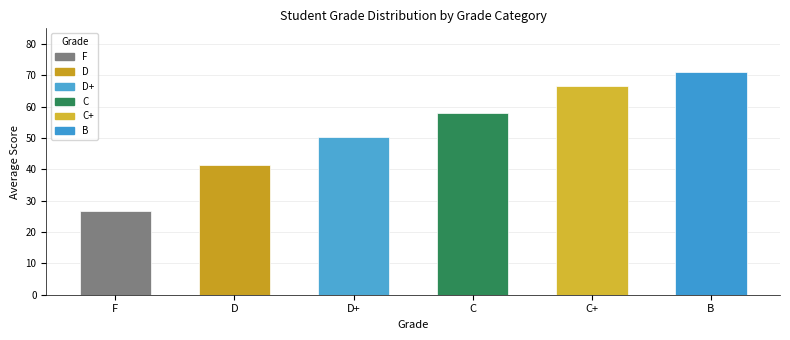

What position from the left is D+?

3